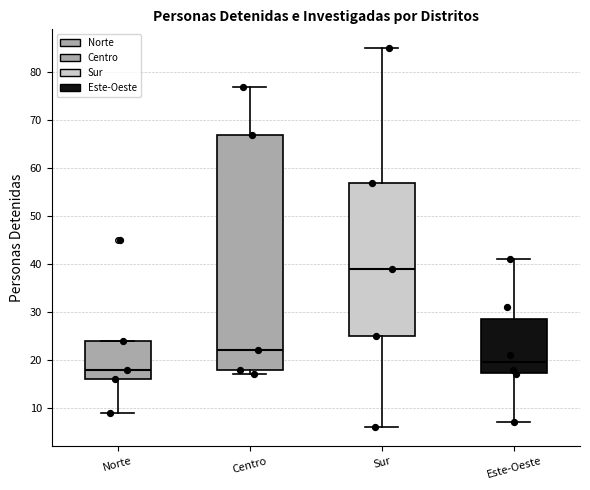

Reading left to right, read every box against the y-axis: the position of its median line, the range the box covers, and the ends of its whiskers. The values are not printed on the chart, so give them approximately, as read against the axis.

Norte: median 18, box 16 to 24, whiskers 9 to 24
Centro: median 22, box 18 to 67, whiskers 17 to 77
Sur: median 39, box 25 to 57, whiskers 6 to 85
Este-Oeste: median 20, box 17 to 29, whiskers 7 to 41